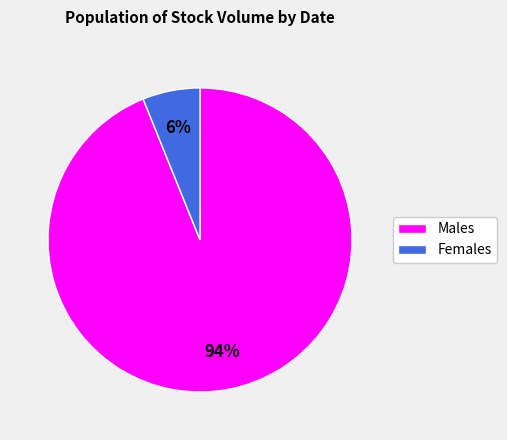

Which category has the smallest portion of the pie?

Females